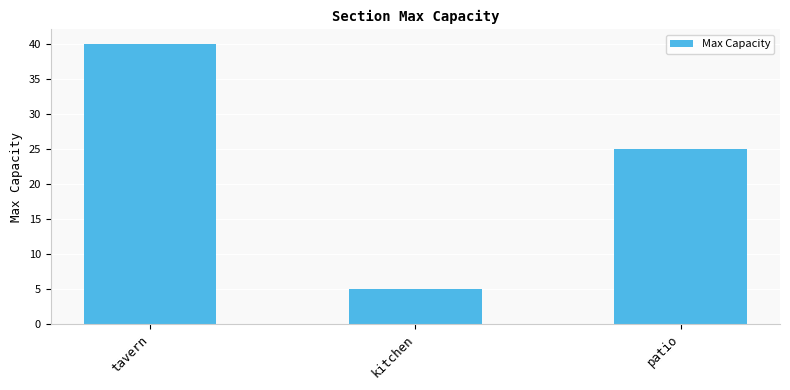

What is the ratio of the value at tavern to the value at kitchen?

8.0